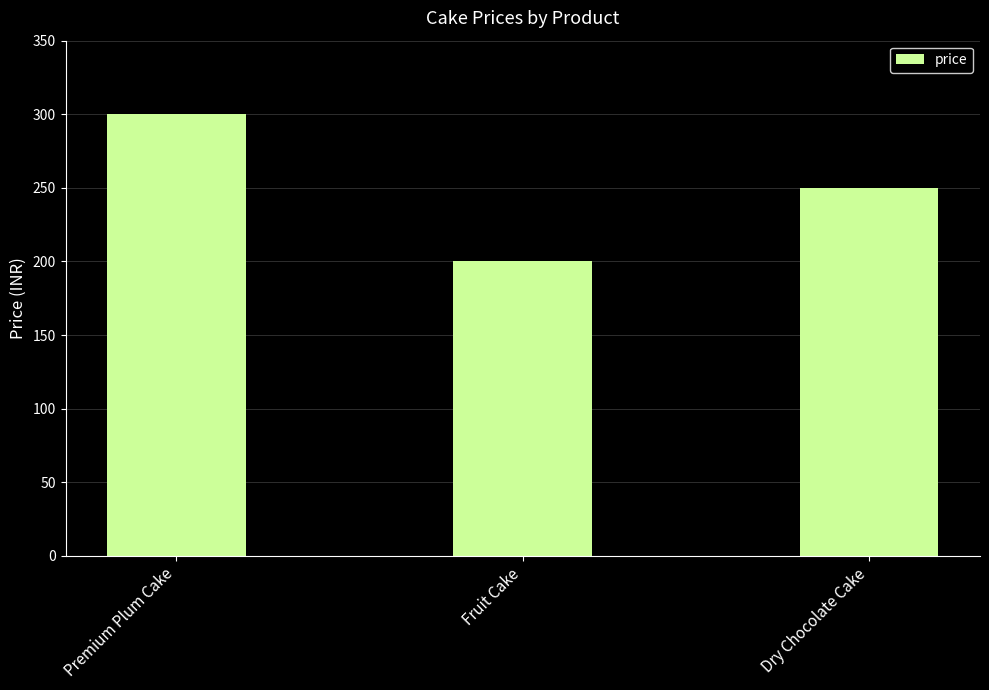

Rank the categories by value from highest to lowest.

Premium Plum Cake, Dry Chocolate Cake, Fruit Cake